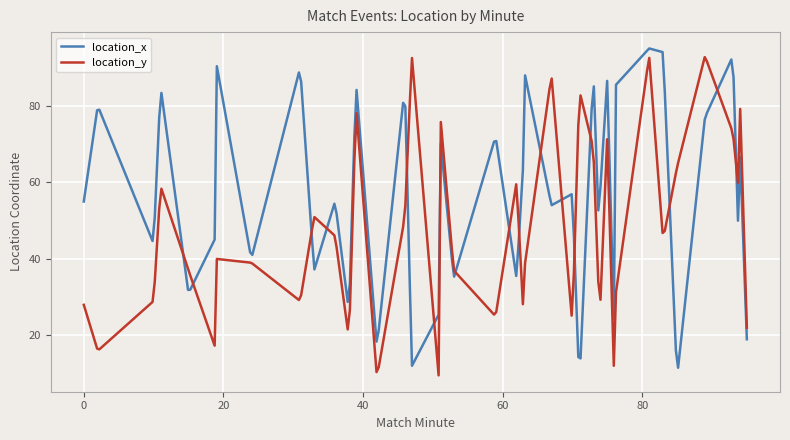

Which series has the largest total across all categories?

location_x